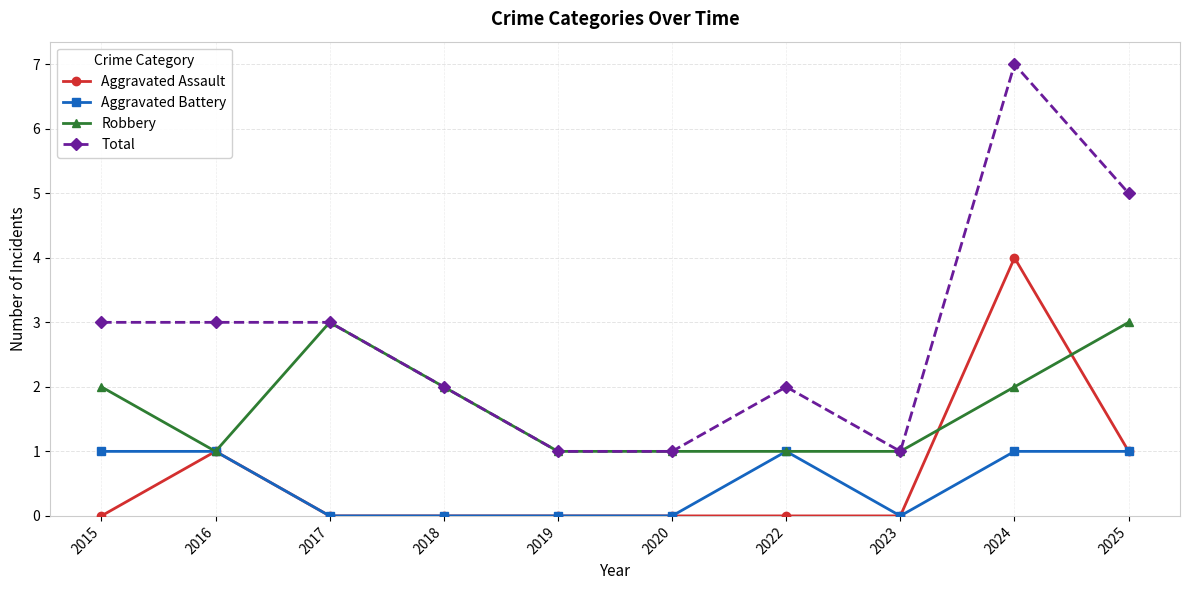

True or false: Total has more than 1 points higher than both neighbors.

True